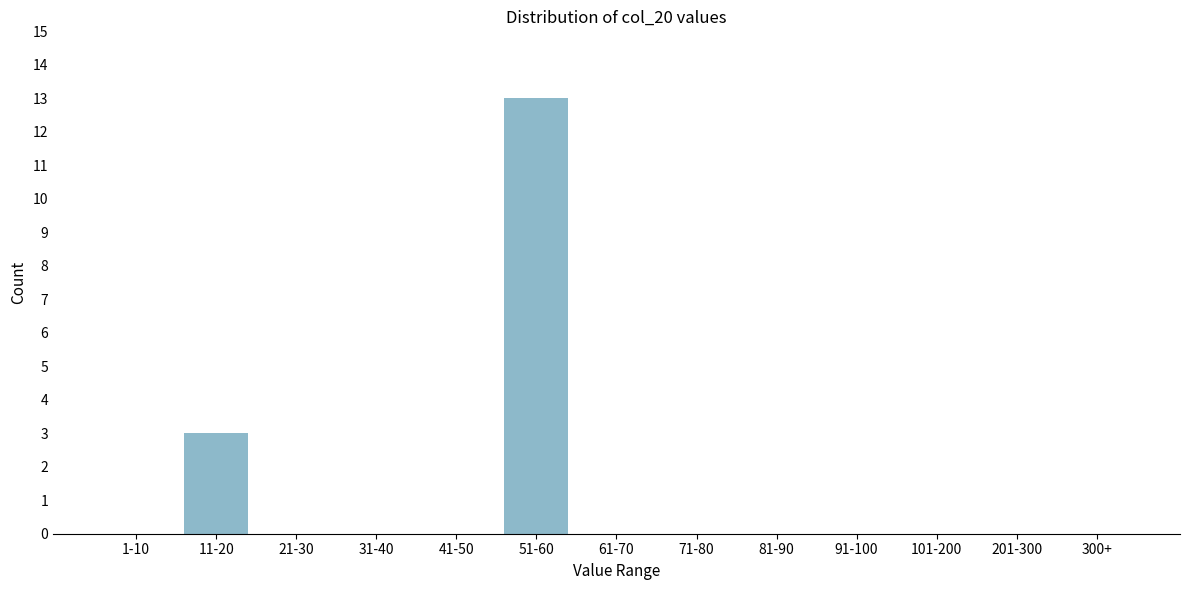

Reading left to right, extract all data points from this chart.

1-10=0	11-20=3	21-30=0	31-40=0	41-50=0	51-60=13	61-70=0	71-80=0	81-90=0	91-100=0	101-200=0	201-300=0	300+=0